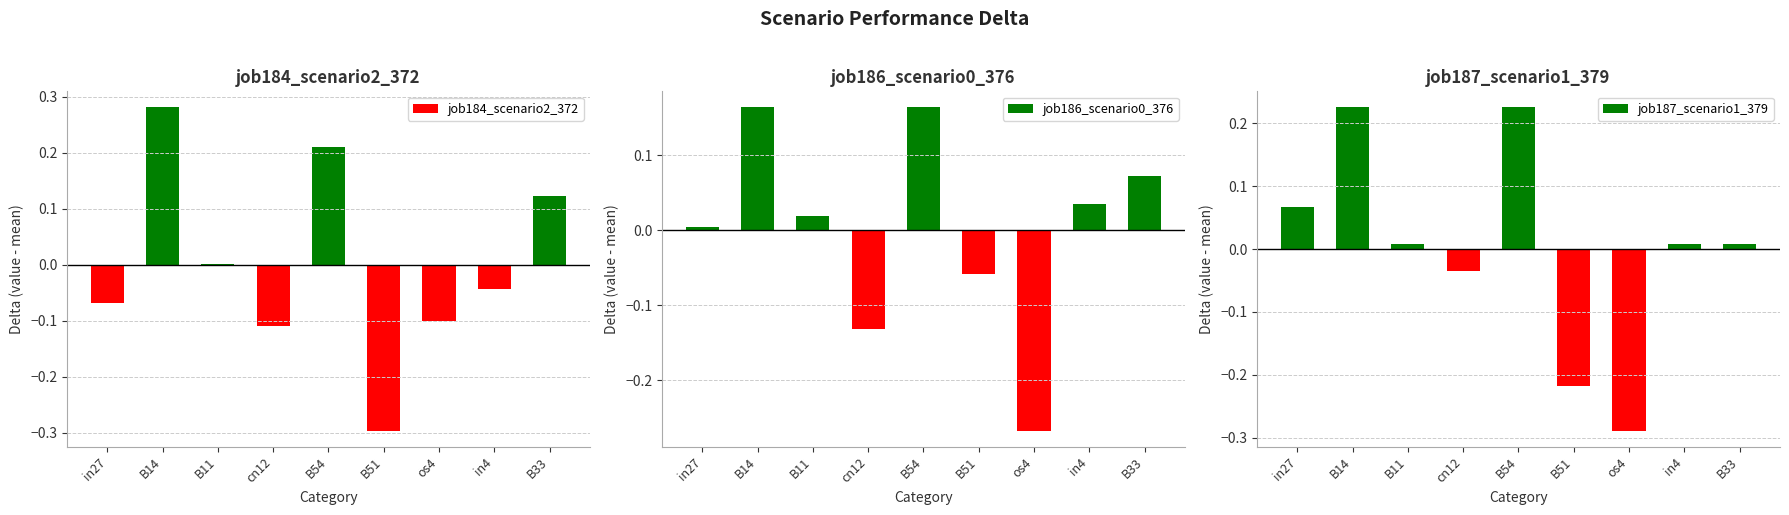

Which has a higher value, B14 or B51?

B14